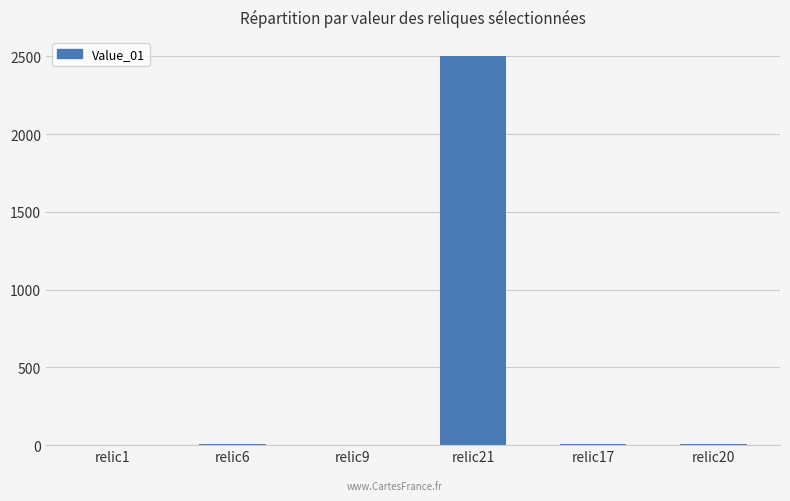

Where does the data first go above 7?

relic6